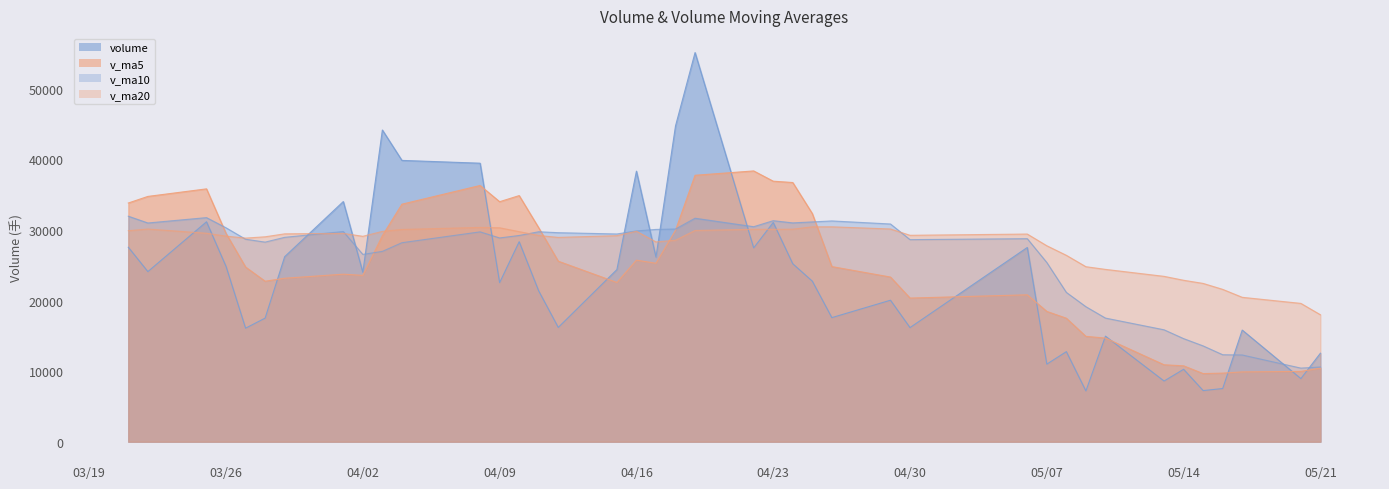

How many data points in v_ma20 are less than 29243?

20